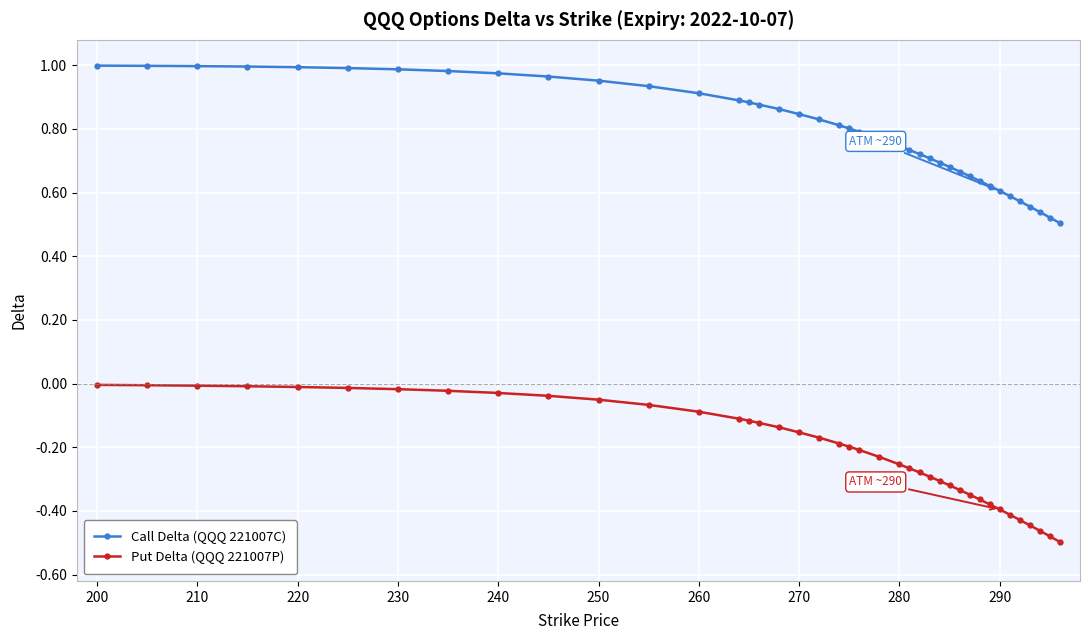

Which series has the largest range (max minus min)?

Call Delta (QQQ 221007C)